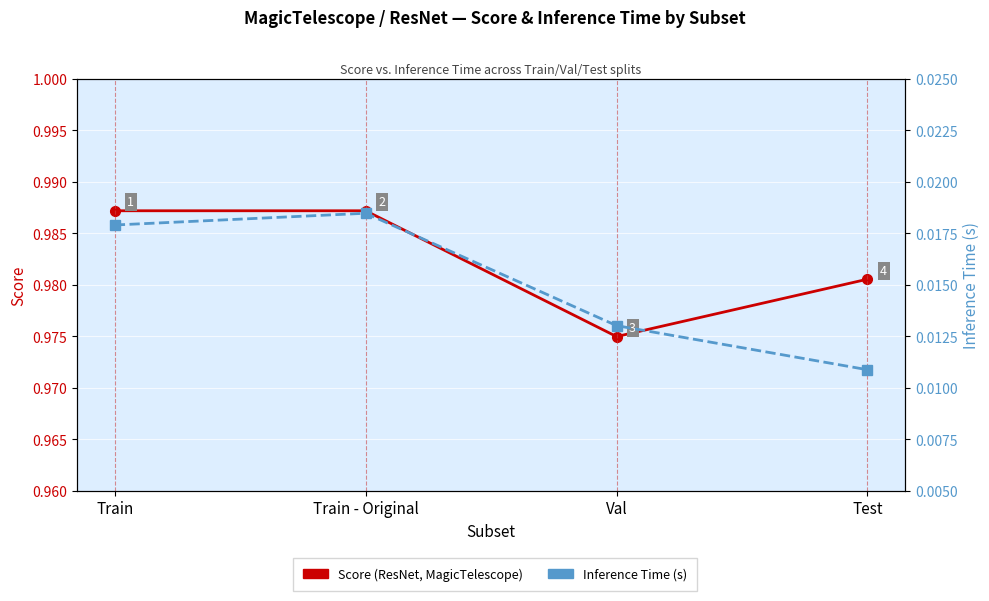

What is the highest value of the Score series?

1.0